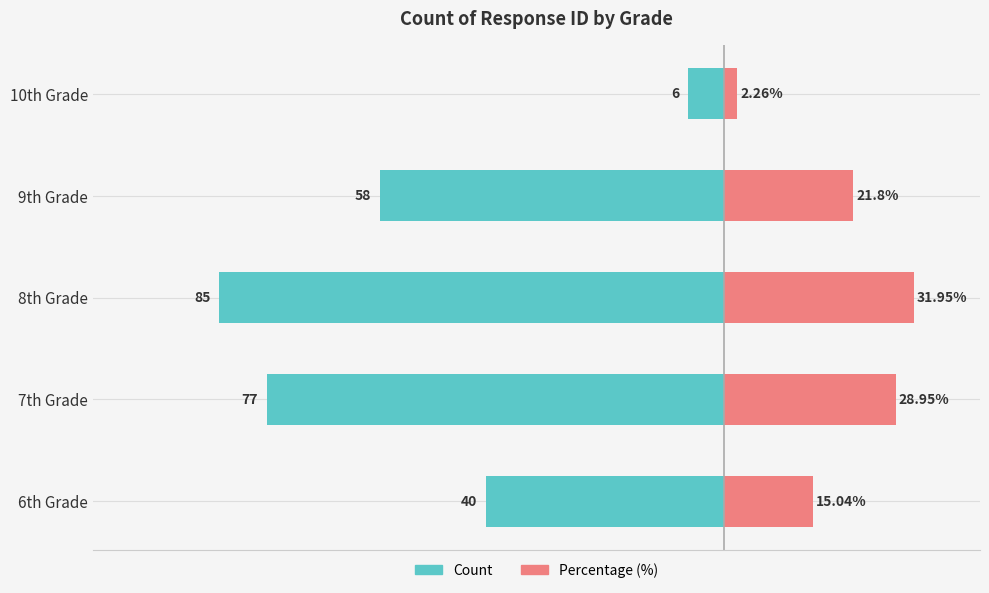

What are all the series names shown in the legend?

Count, Percentage (%)